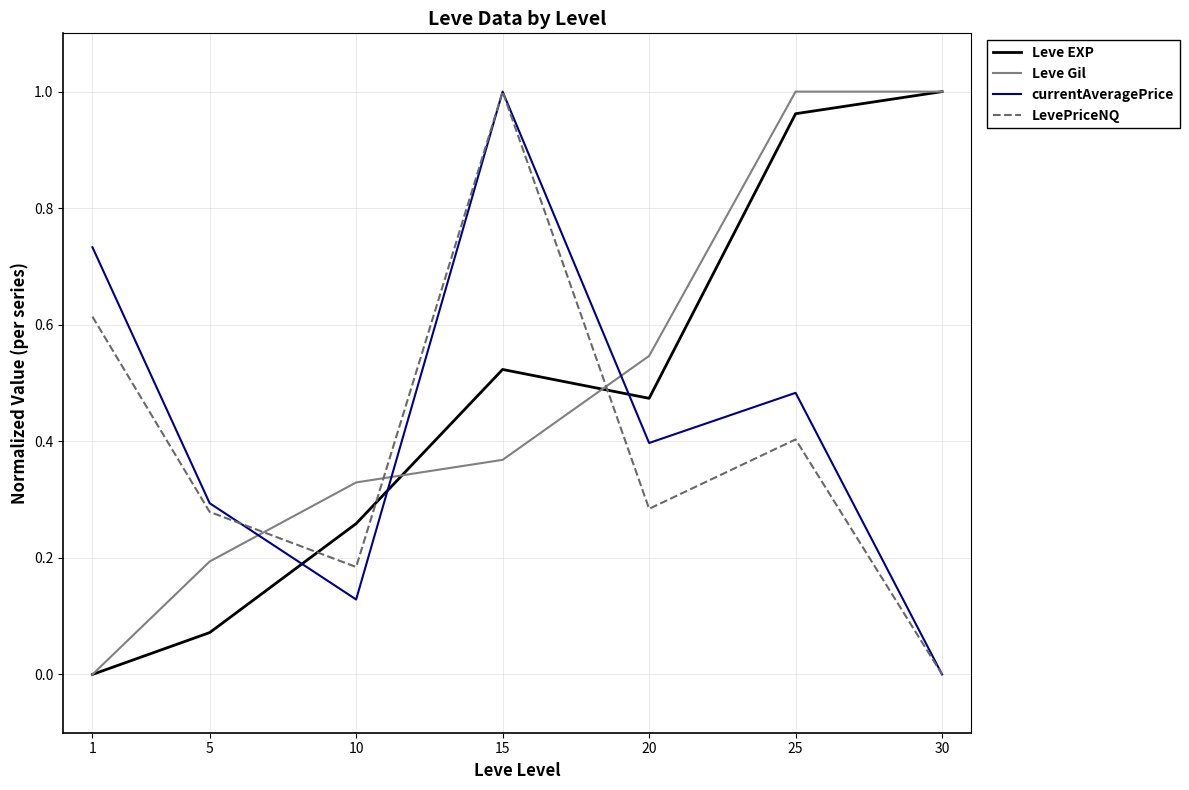

Is the value of Leve Gil at 15 greater than the value of LevePriceNQ at 25?

No